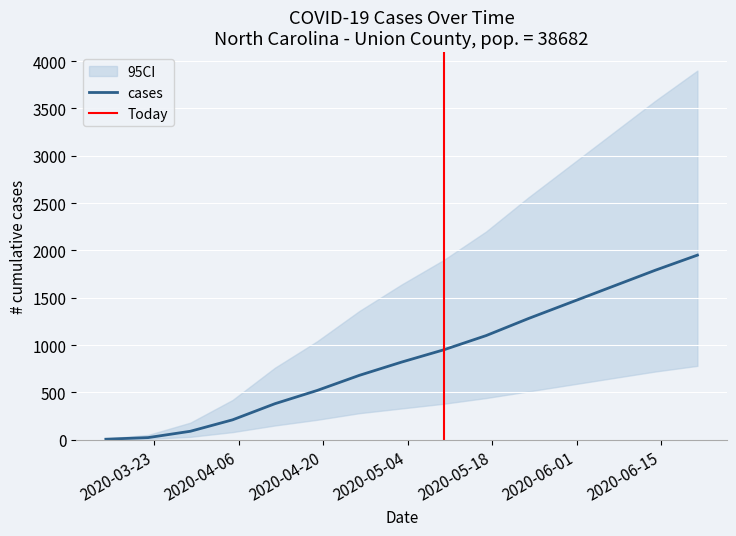

Reading left to right, extract all data points from this chart.

cases: 2020-03-15=5	2020-03-22=22	2020-03-29=89	2020-04-05=210	2020-04-12=380	2020-04-19=520	2020-04-26=680	2020-05-03=820	2020-05-10=950	2020-05-17=1100	2020-05-24=1280	2020-05-31=1450	2020-06-07=1620	2020-06-14=1790	2020-06-21=1950
cases_upper: 2020-03-15=12	2020-03-22=50	2020-03-29=180	2020-04-05=420	2020-04-12=760	2020-04-19=1040	2020-04-26=1360	2020-05-03=1640	2020-05-10=1900	2020-05-17=2200	2020-05-24=2560	2020-05-31=2900	2020-06-07=3240	2020-06-14=3580	2020-06-21=3900
cases_lower: 2020-03-15=2	2020-03-22=8	2020-03-29=30	2020-04-05=80	2020-04-12=150	2020-04-19=210	2020-04-26=280	2020-05-03=330	2020-05-10=380	2020-05-17=440	2020-05-24=510	2020-05-31=580	2020-06-07=650	2020-06-14=720	2020-06-21=780